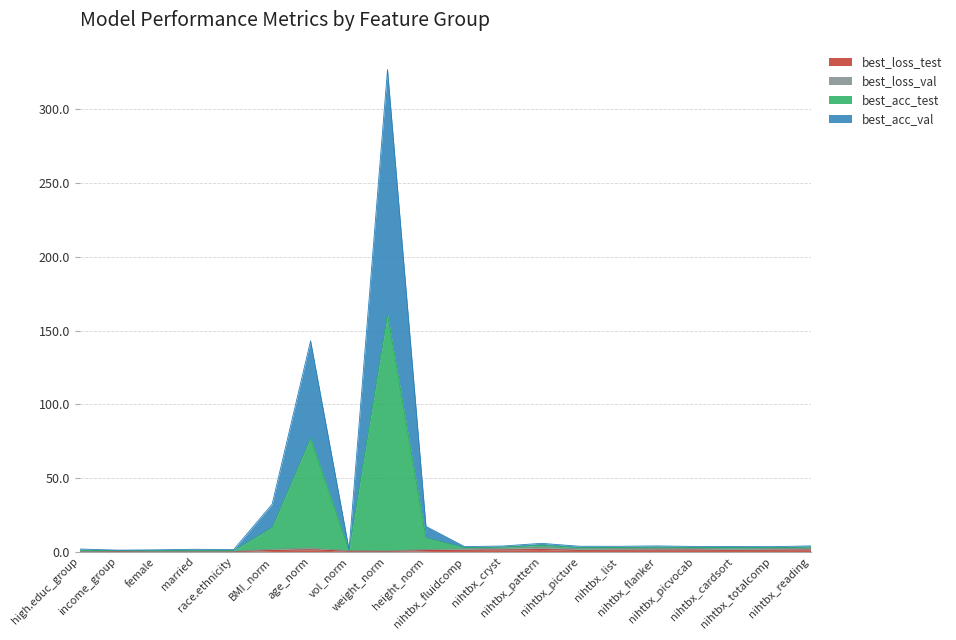

Which series has the largest range (max minus min)?

best_acc_val